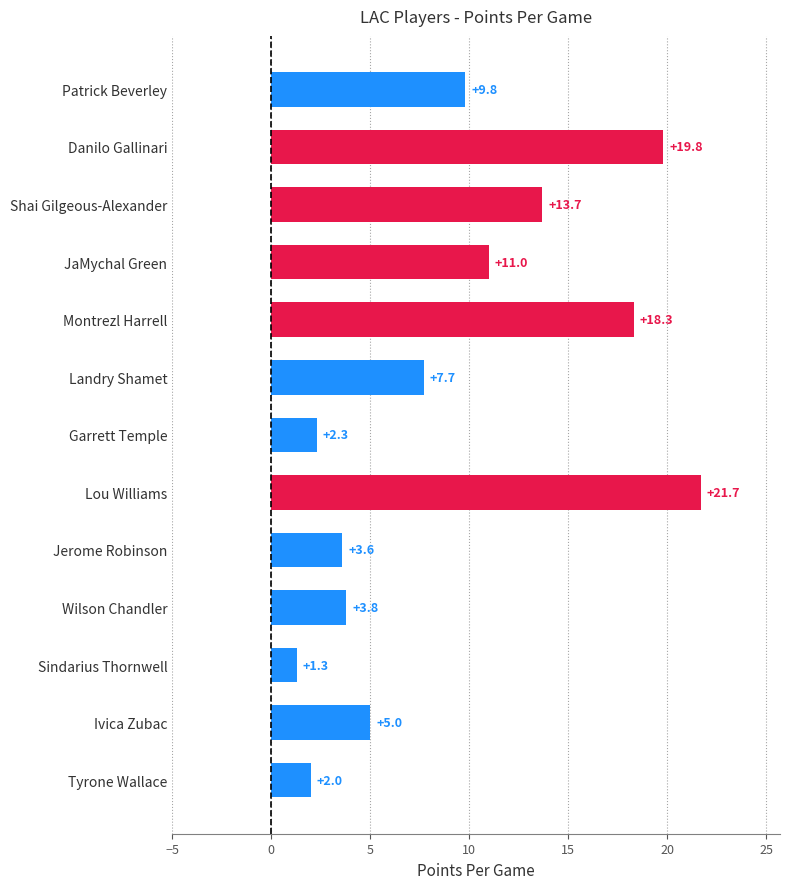

What is the label of the 6th bar from the top?

Landry Shamet